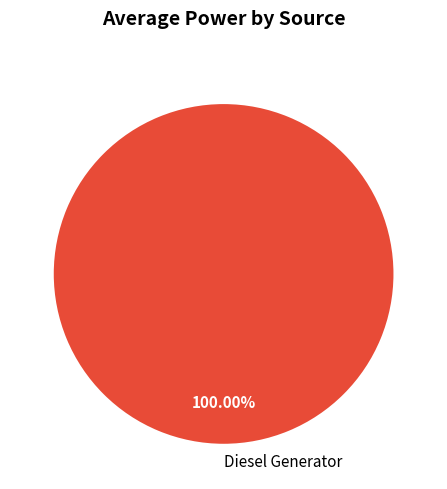

How many segments does this pie chart have?

1